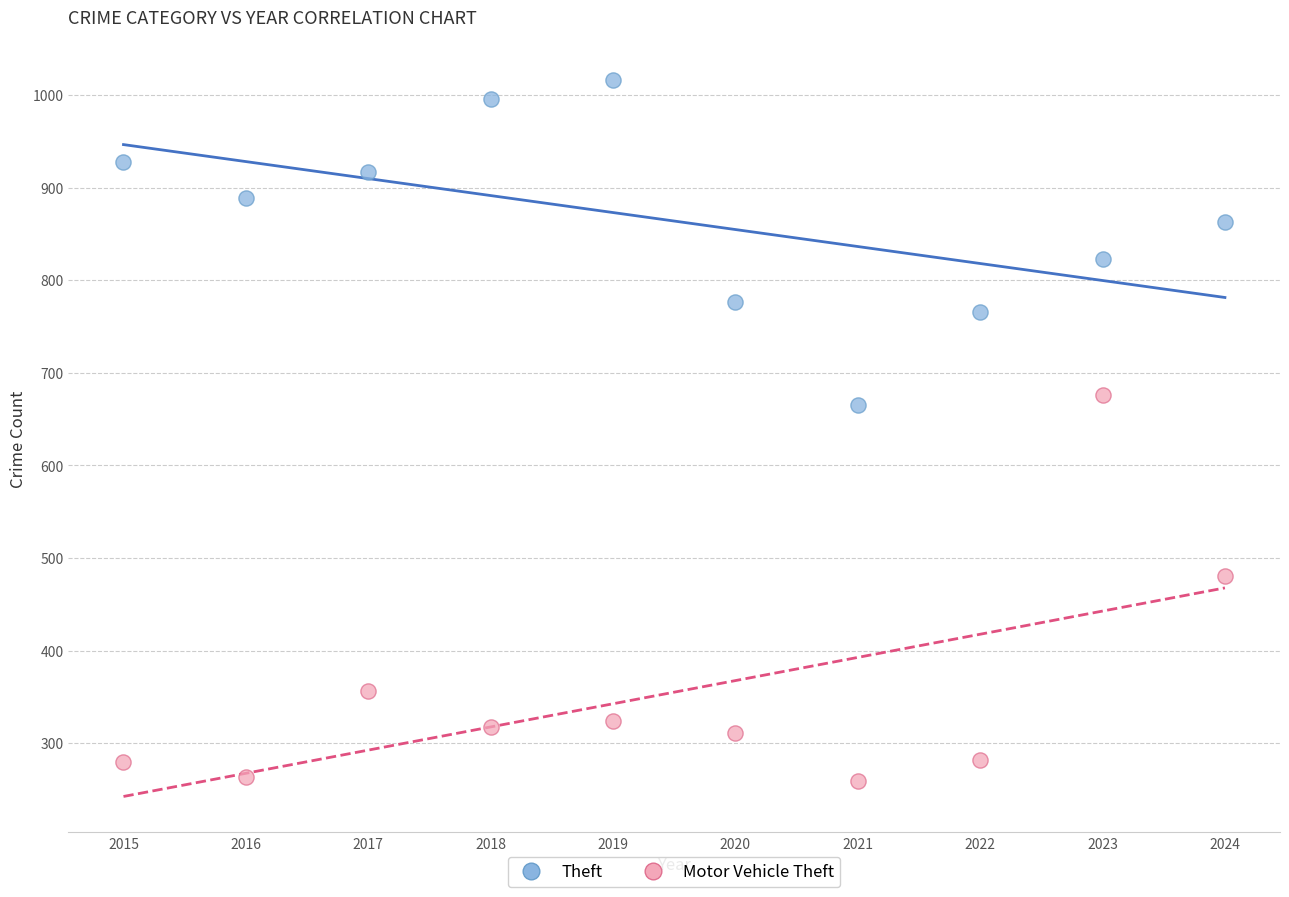

Which series has the widest spread of Y values?

Motor Vehicle Theft